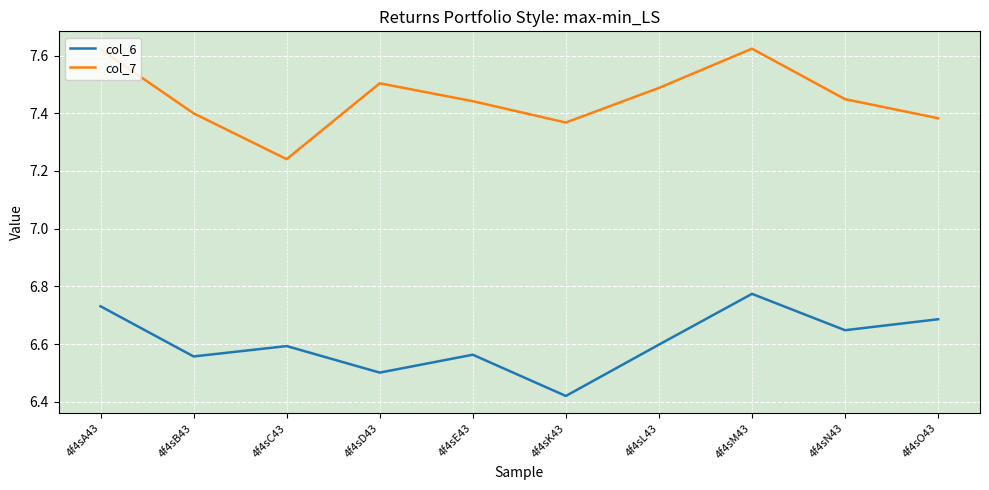

True or false: col_6 and col_7 intersect in this chart.

False